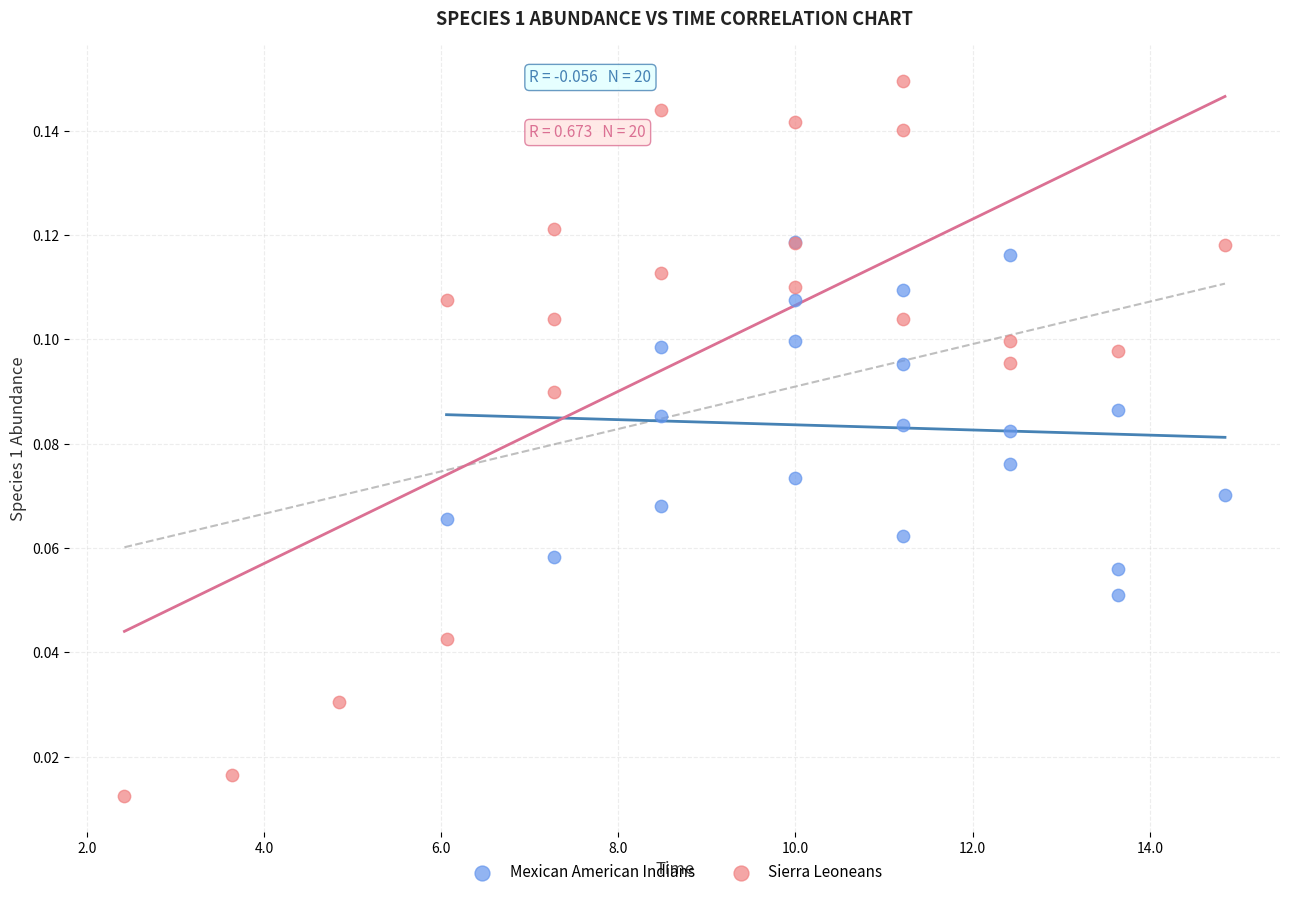

Which series has the largest Y range (max minus min)?

Sierra Leoneans